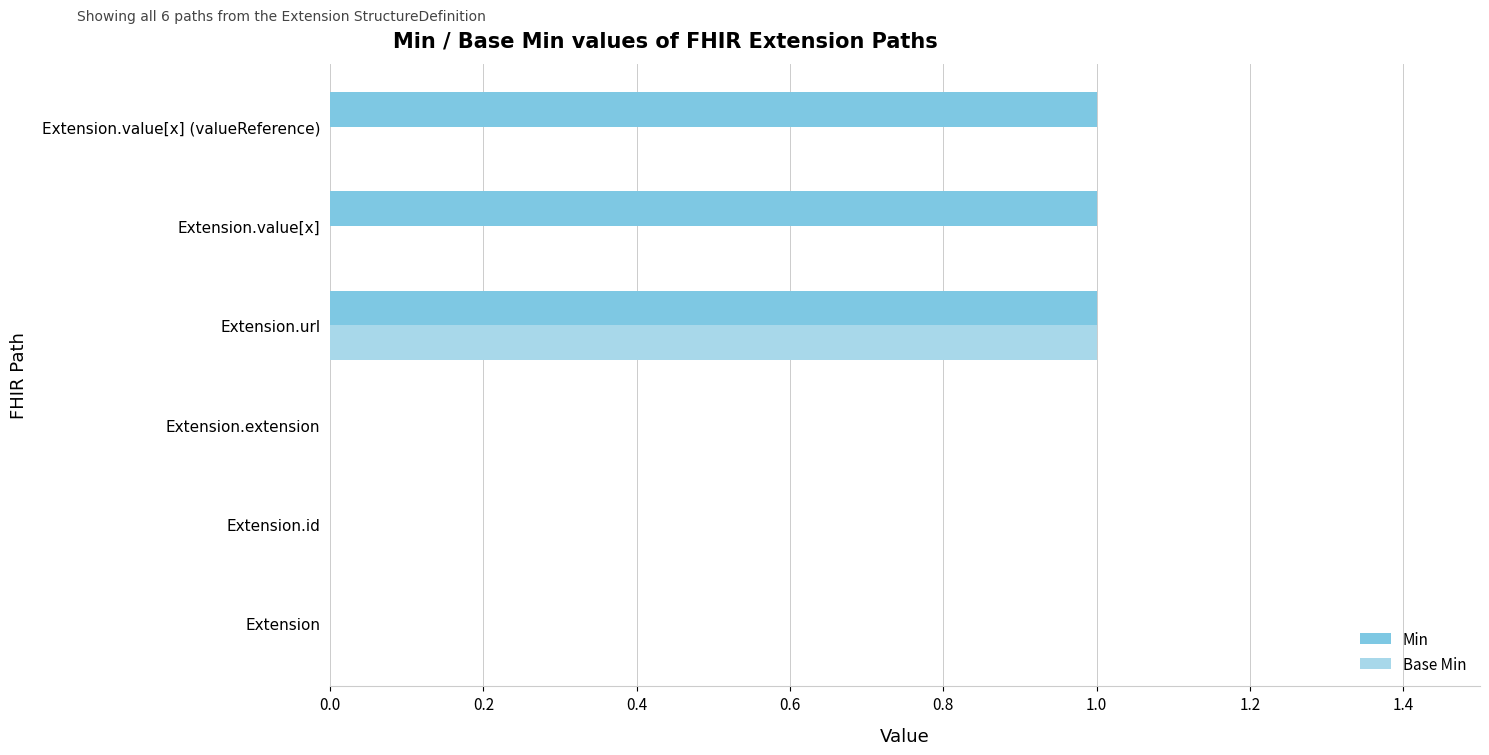

Between Extension.extension and Extension.value[x] (valueReference), which series saw the biggest shift?

Min